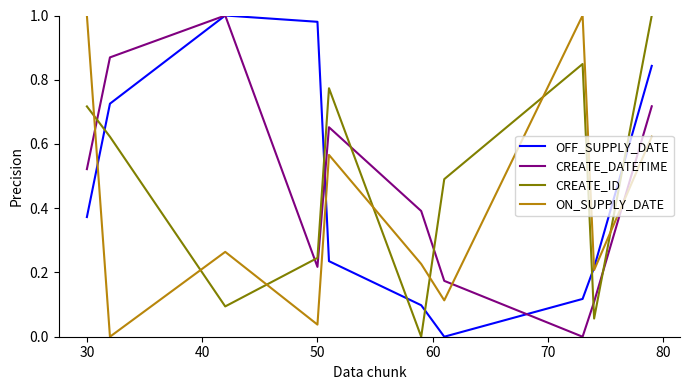

After their last crossing, which series has the higher values: ON_SUPPLY_DATE or CREATE_ID?

CREATE_ID